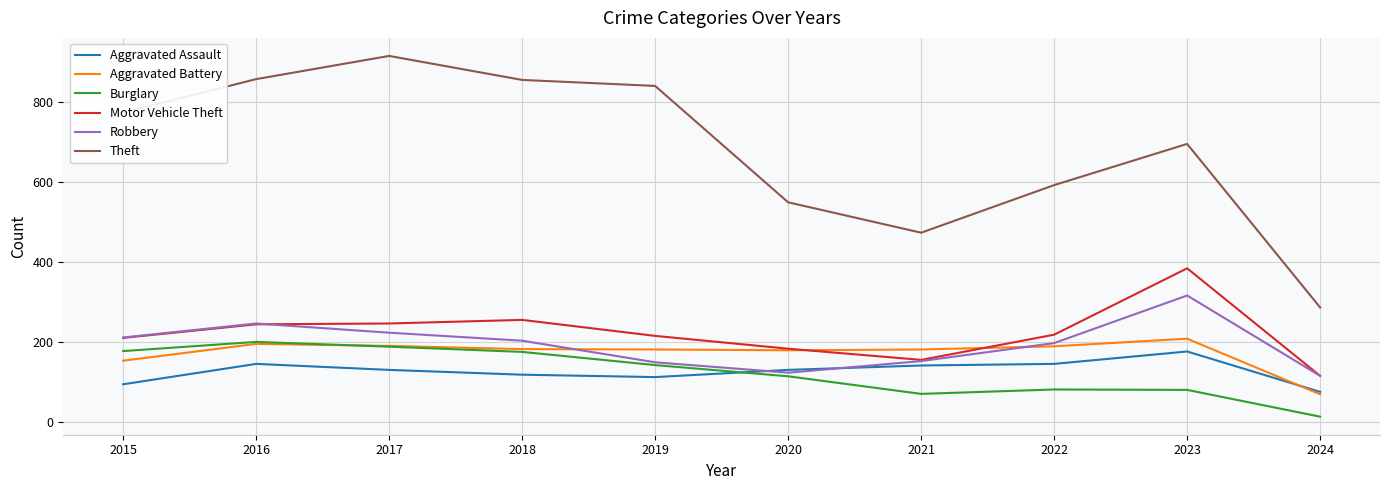

Is it true that Robbery equals 208 at 2024?

False